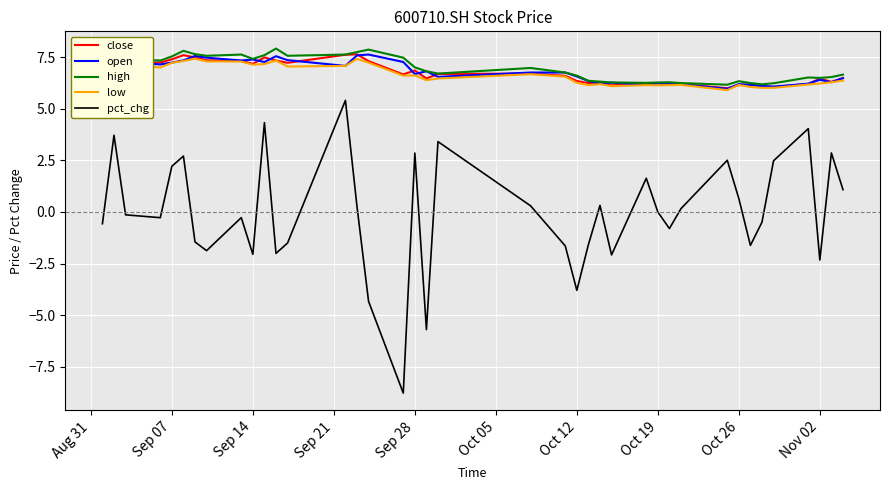

Which series has the largest range (max minus min)?

pct_chg